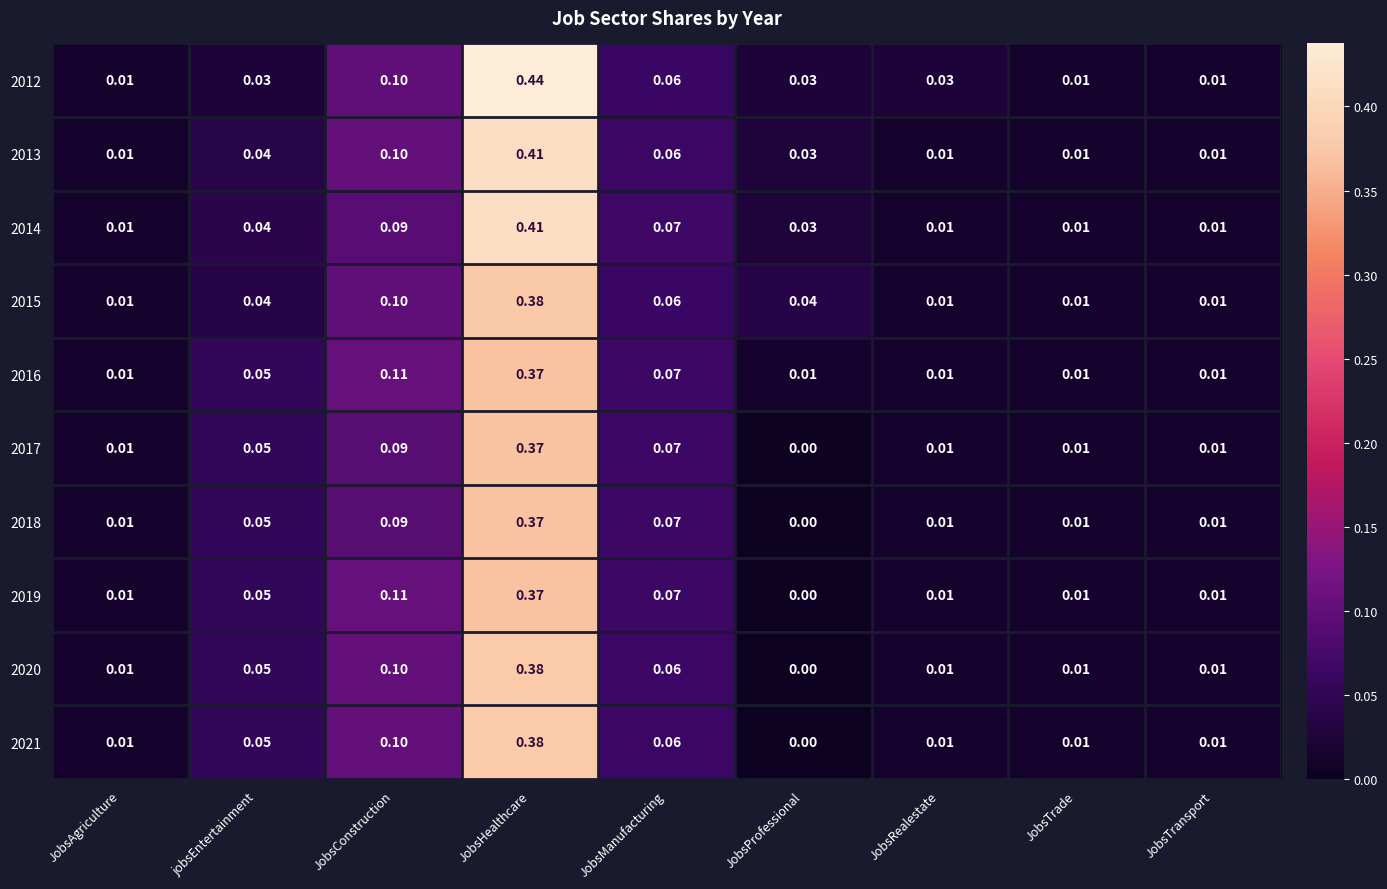

At which label is 2021 closest to 0?

JobsProfessional